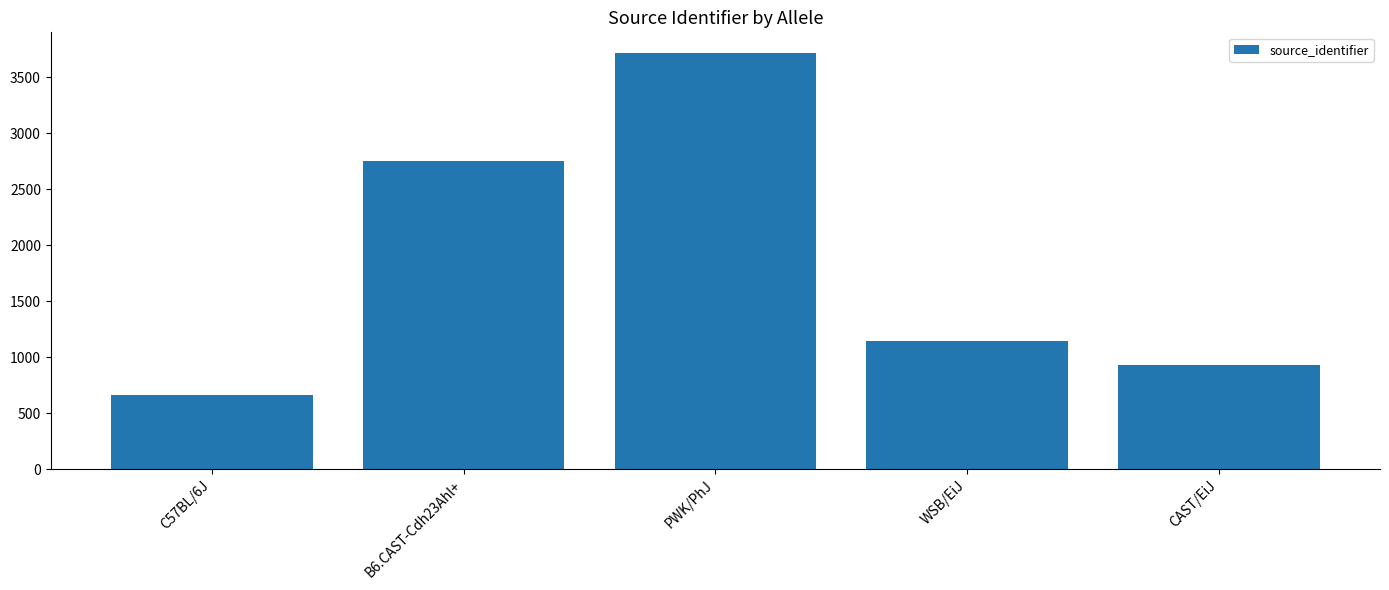

Does the chart contain any negative values?

No